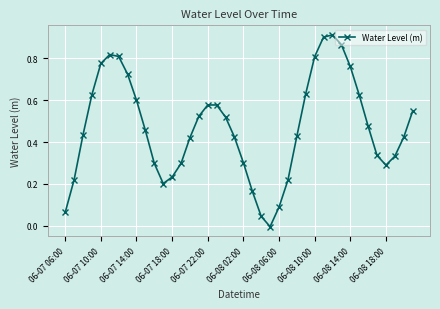

True or false: there are more than 1 points higher than both neighbors.

True